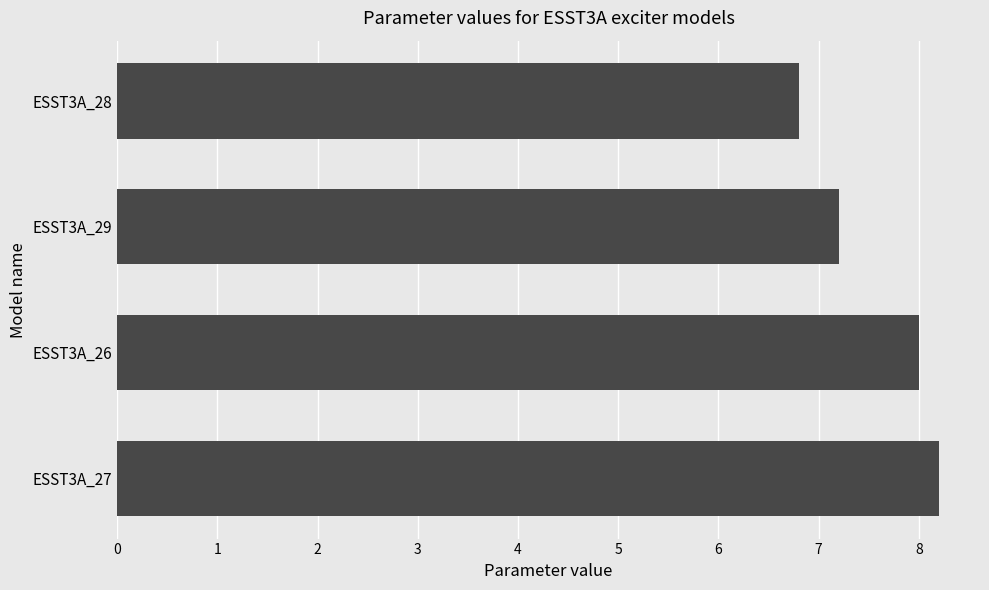

Are the bars grouped side by side (vs. stacked)?

No